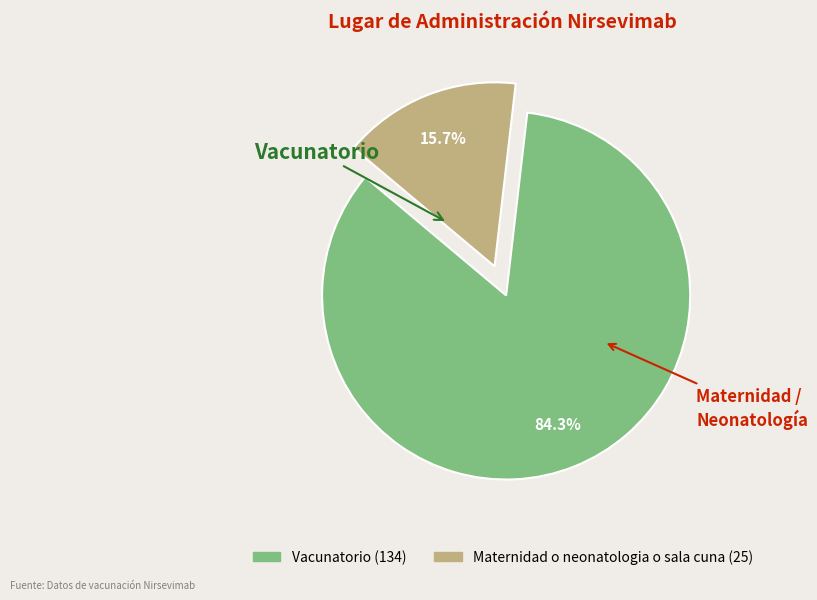

To the nearest percent, what portion does Maternidad o neonatologia o sala cuna represent?

16%